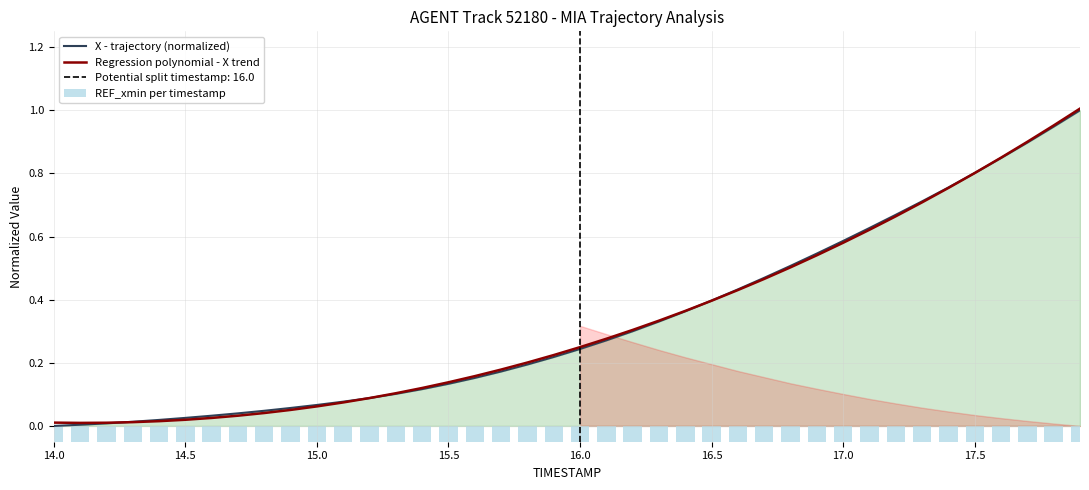

True or false: Regression polynomial - X trend has a value of 0.2 at 16.5.

False